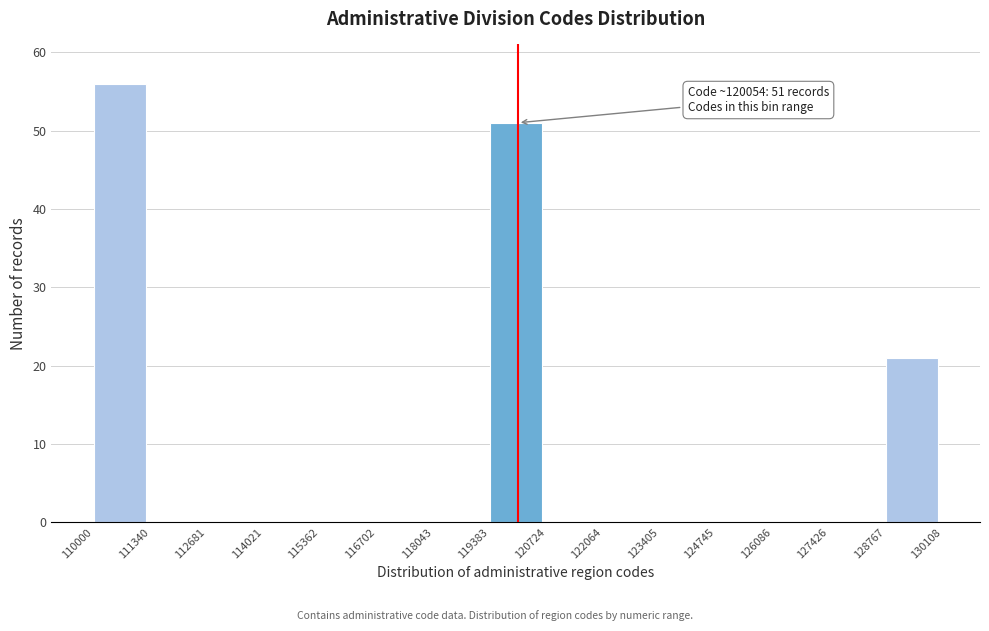

Which range on the x-axis has the tallest bar?

110000 to 111340